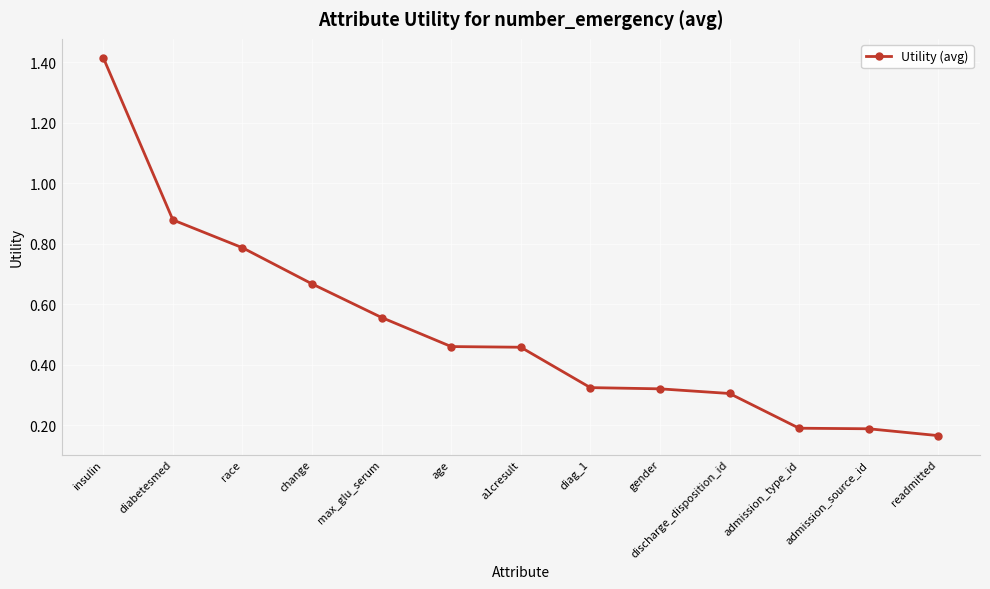

How many data points does each series have?

13